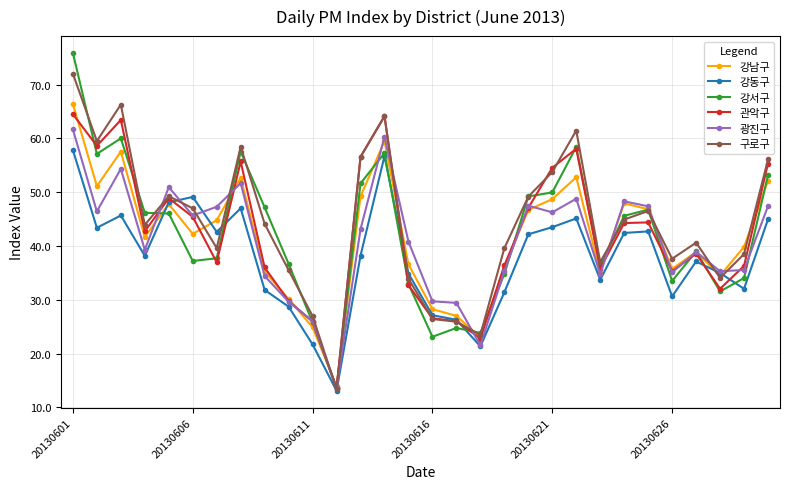

Which series has the largest total across all categories?

구로구